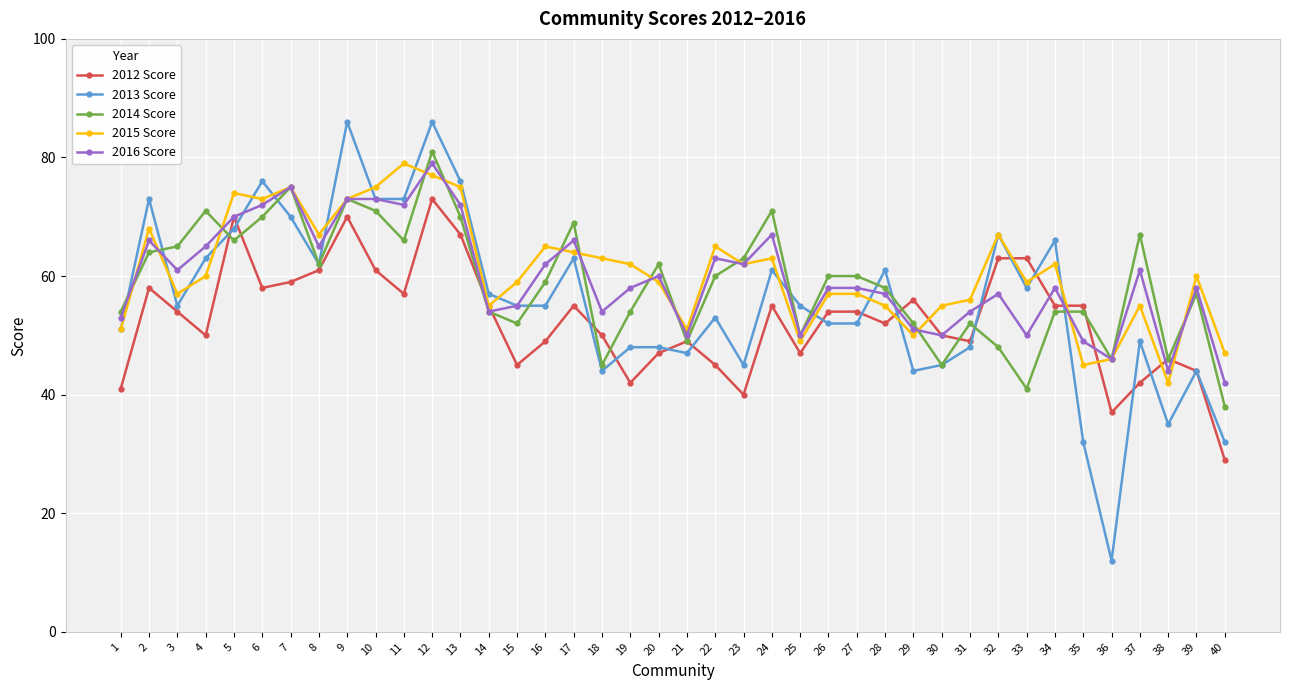

Is it true that 2016 Score equals 90 at 29?

False